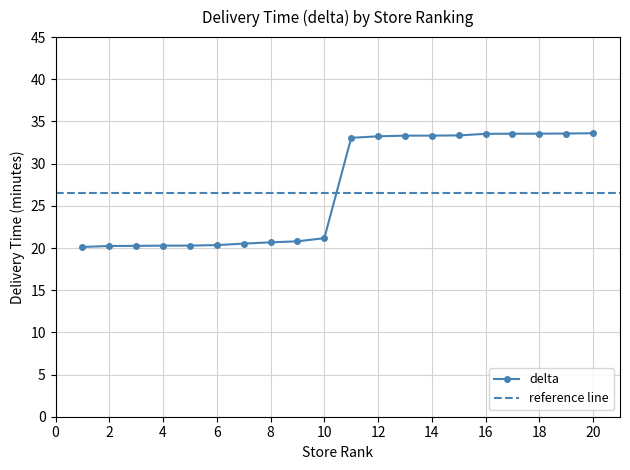

What is the difference between the maximum and minimum values?

13.5